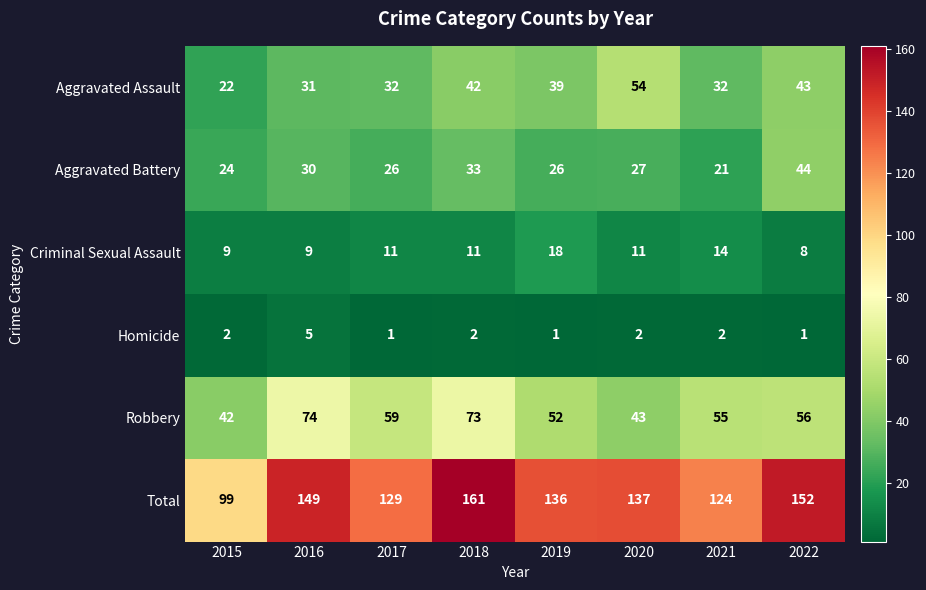

The value of Homicide at 2020 is 1. True or false?

False